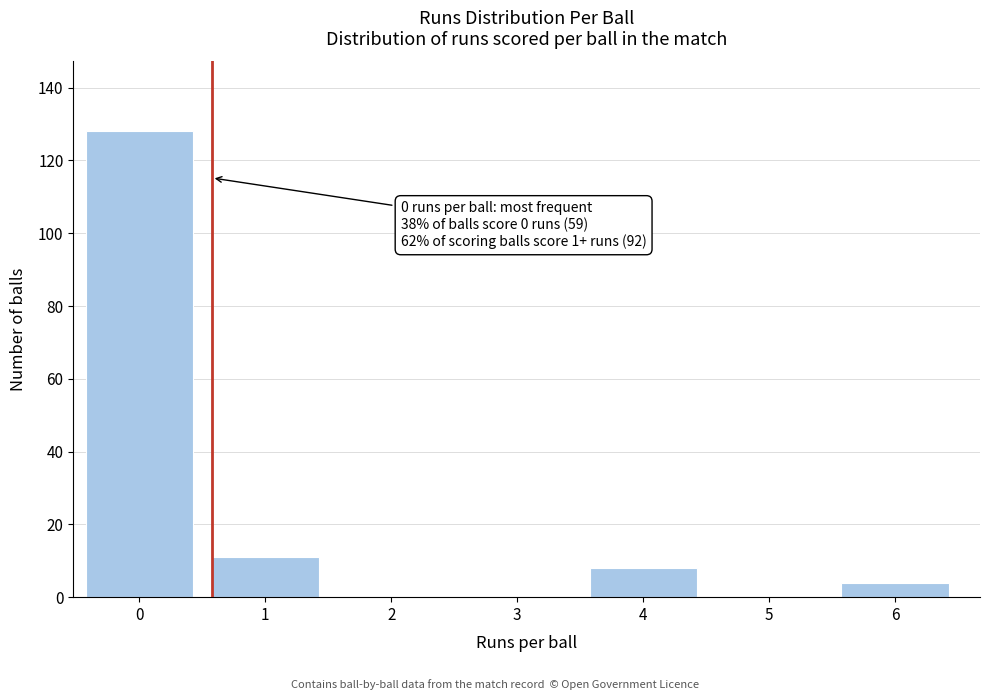

Reading right to left, extract all data points from this chart.

6=4	5=0	4=8	3=0	2=0	1=11	0=128